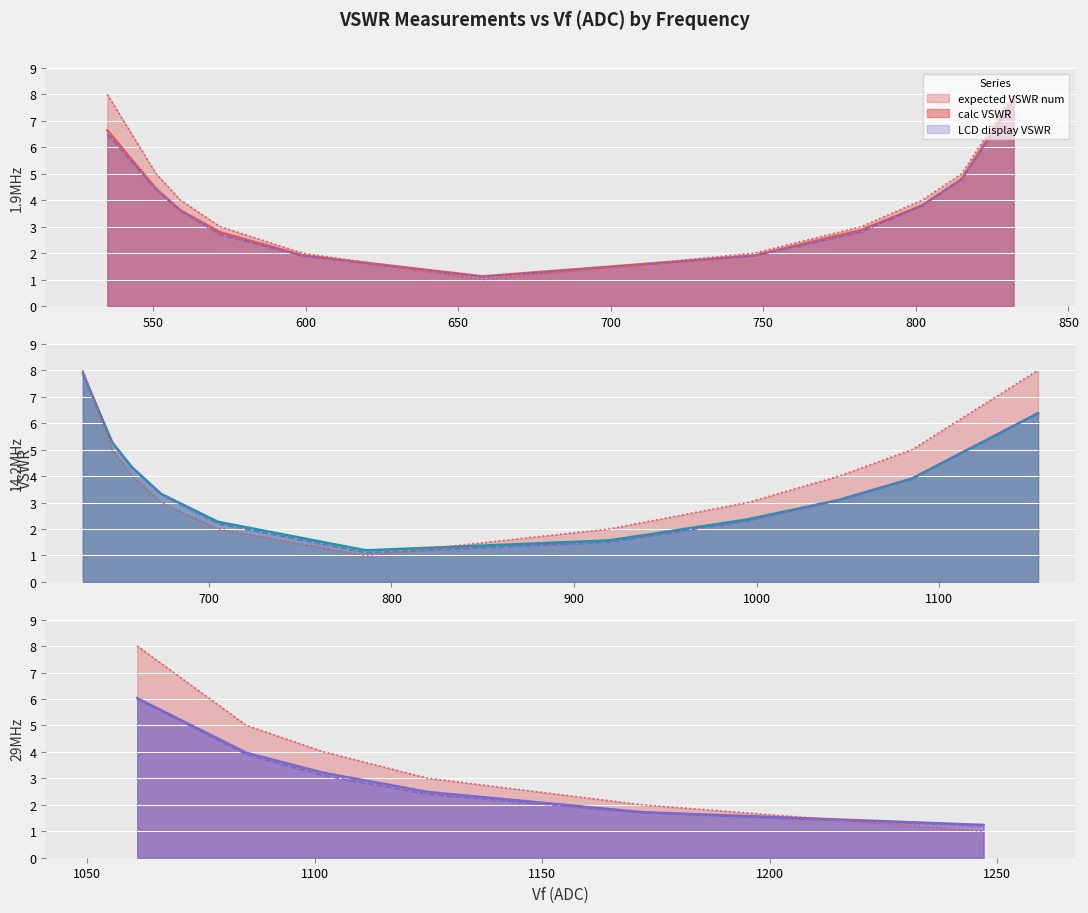

What is the value of the LCD display VSWR point at the 6th from the left?

1.1